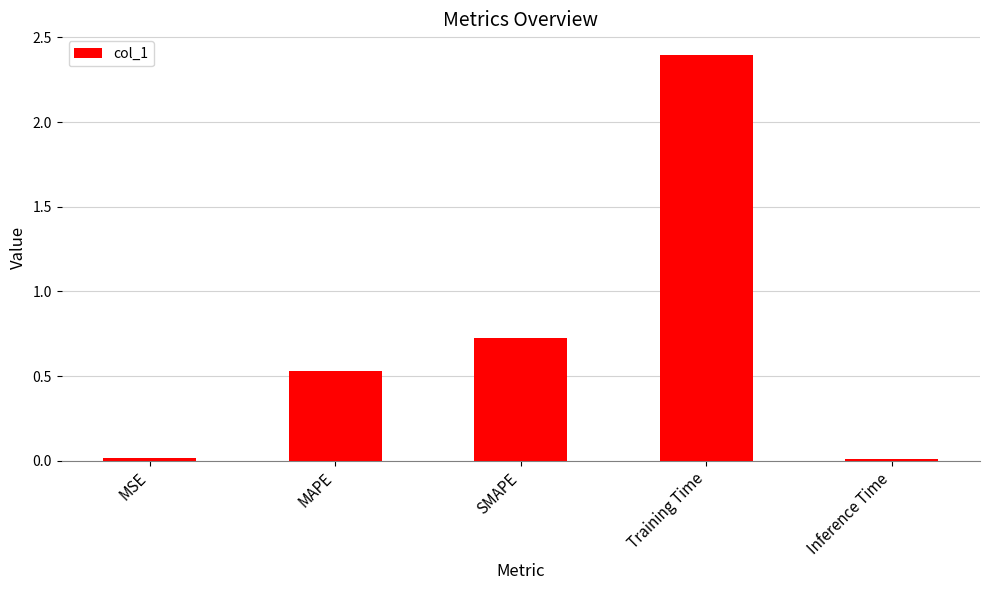

What is the label of the 4th bar from the right?

MAPE